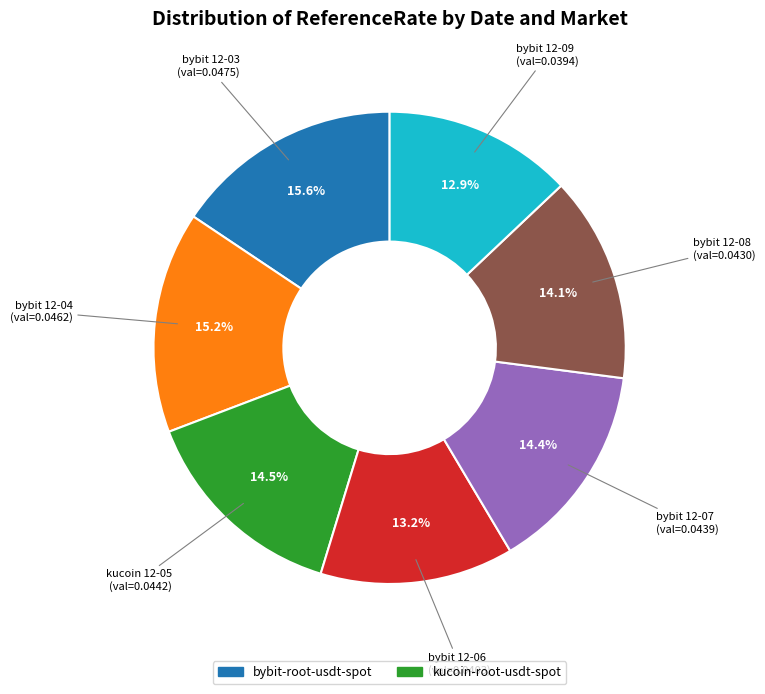

How many slices are in this pie chart?

7